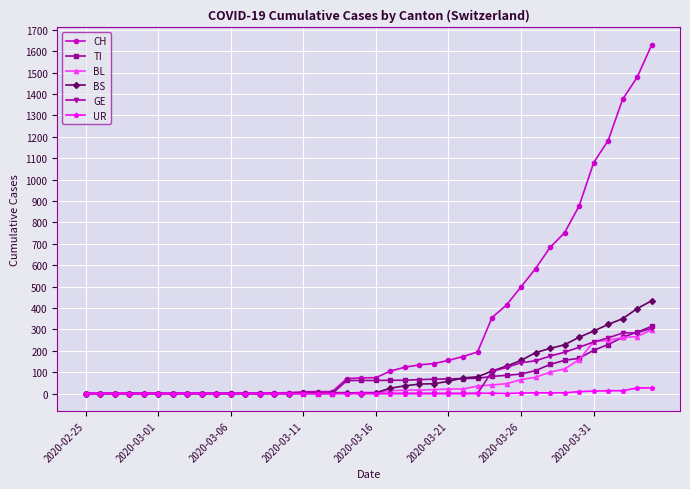

Which series has the widest spread of values?

CH